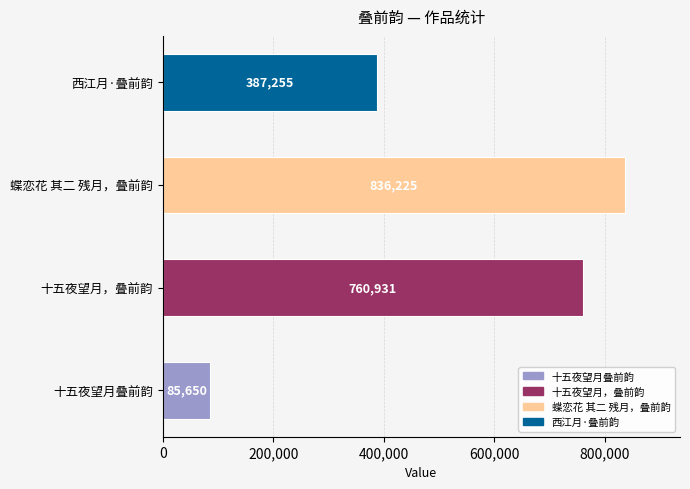

Approximately how many times larger is the value at 西江月·叠前韵 compared to 十五夜望月，叠前韵?

0.5